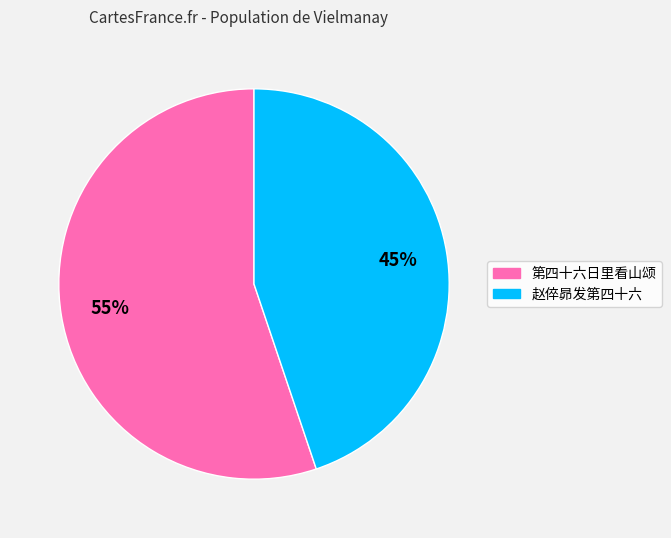

Combined, do 赵倅昴发第四十六 and 第四十六日里看山颂 account for over 50%?

Yes